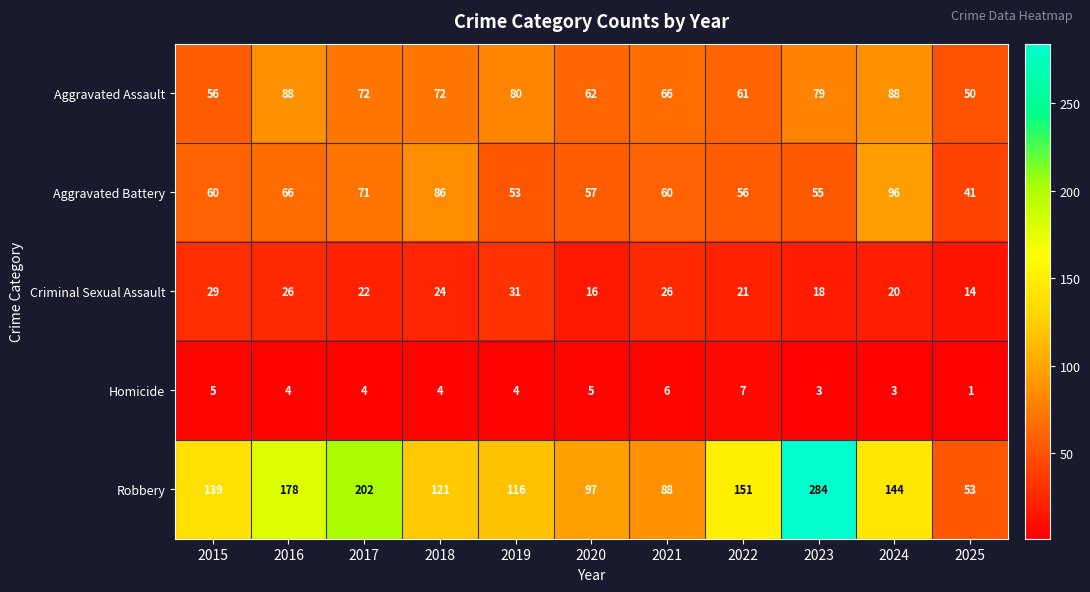

What is the difference between the highest and lowest values at 2023?

281